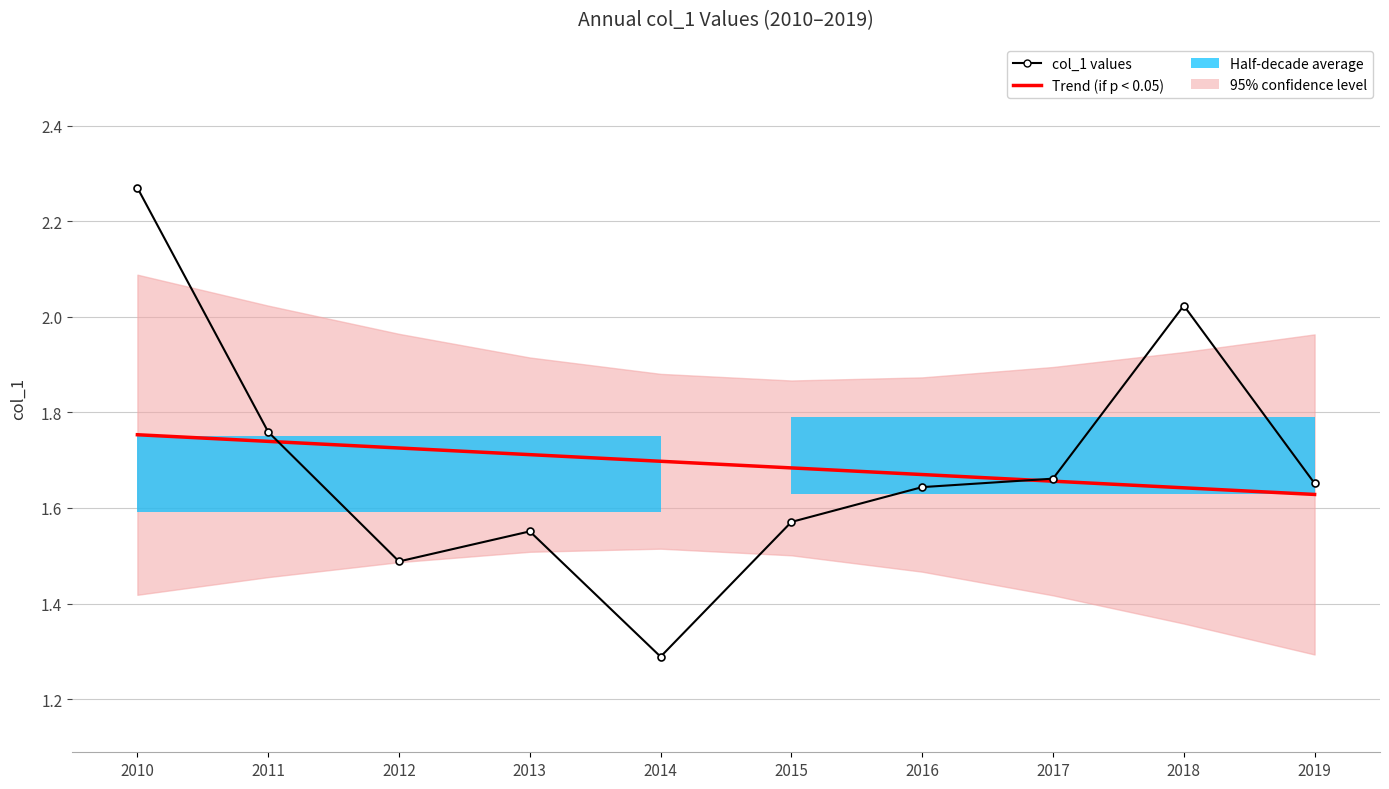

Which series has the largest total across all categories?

Trend (if p < 0.05)